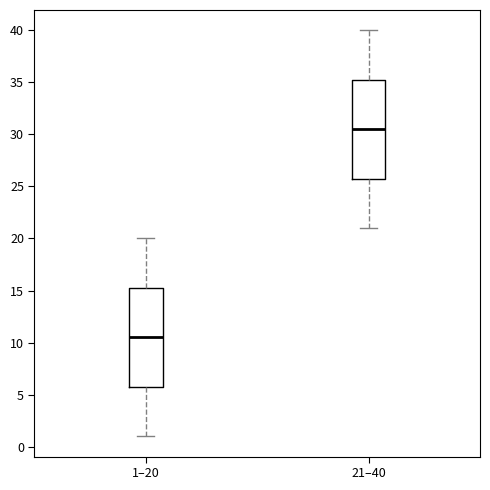

Which box has the lowest median line?

1–20